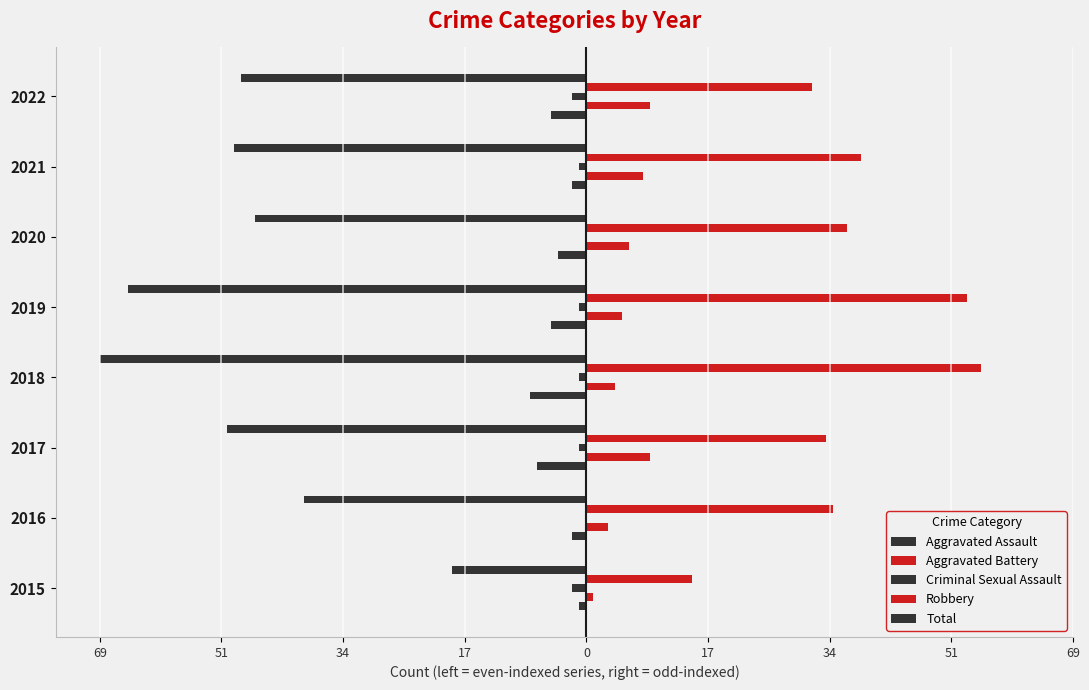

What is the average value of the Aggravated Assault series?

-4